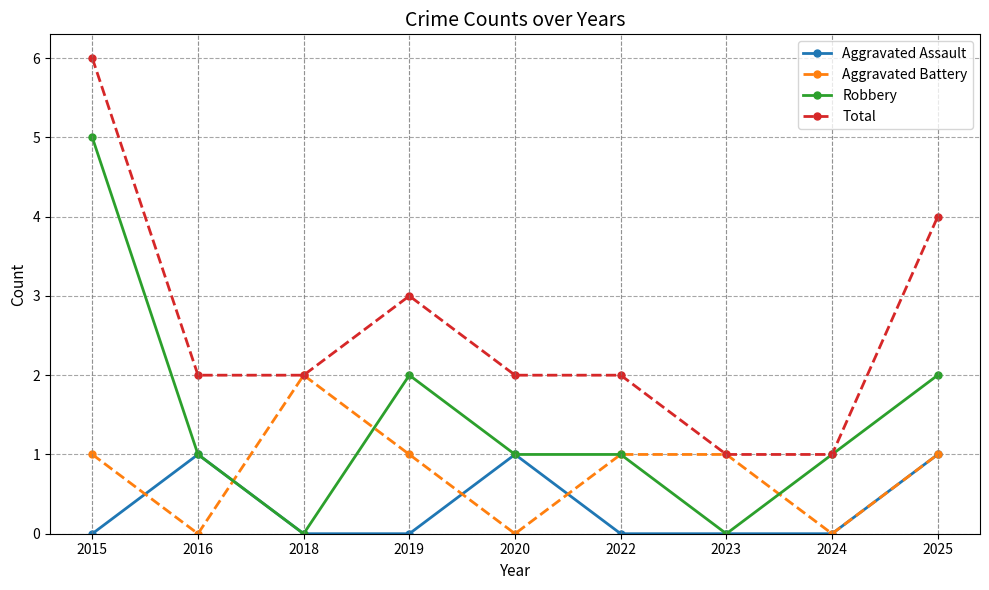

What is the approximate value of Total at 2020?

2